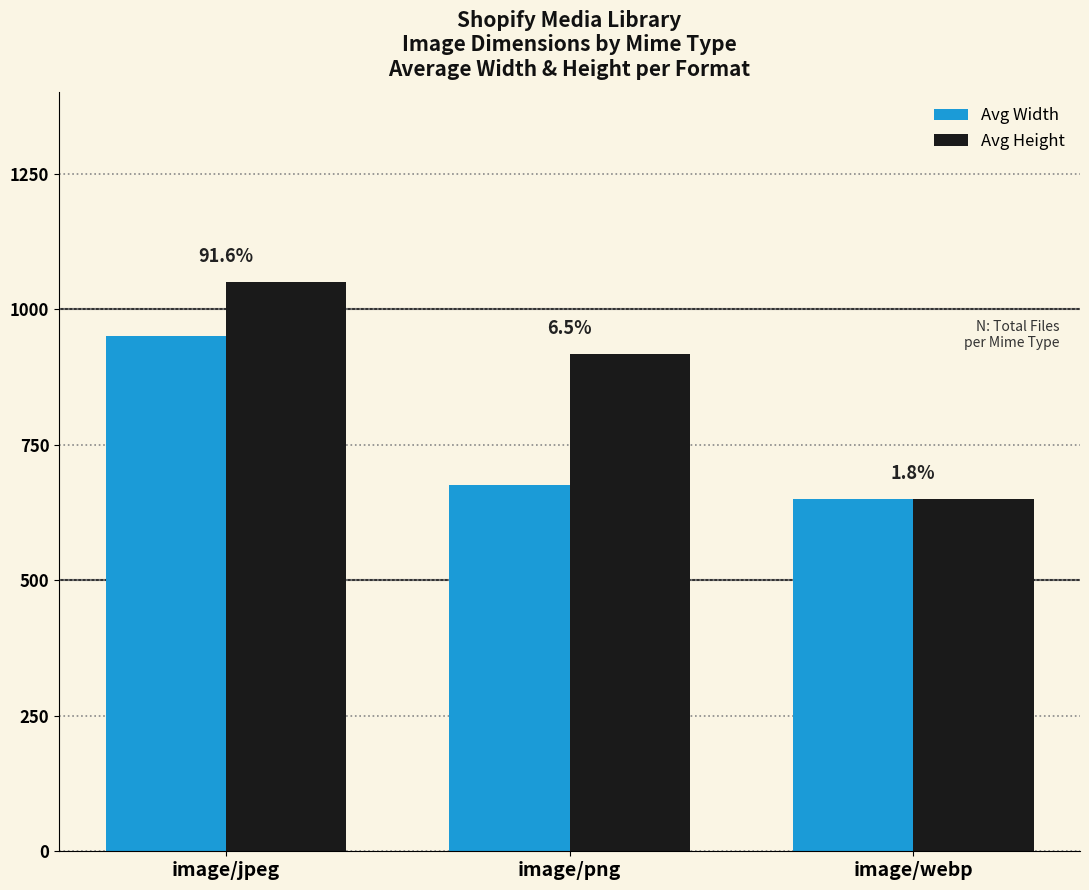

What is the label of the 2nd bar from the right?

image/png